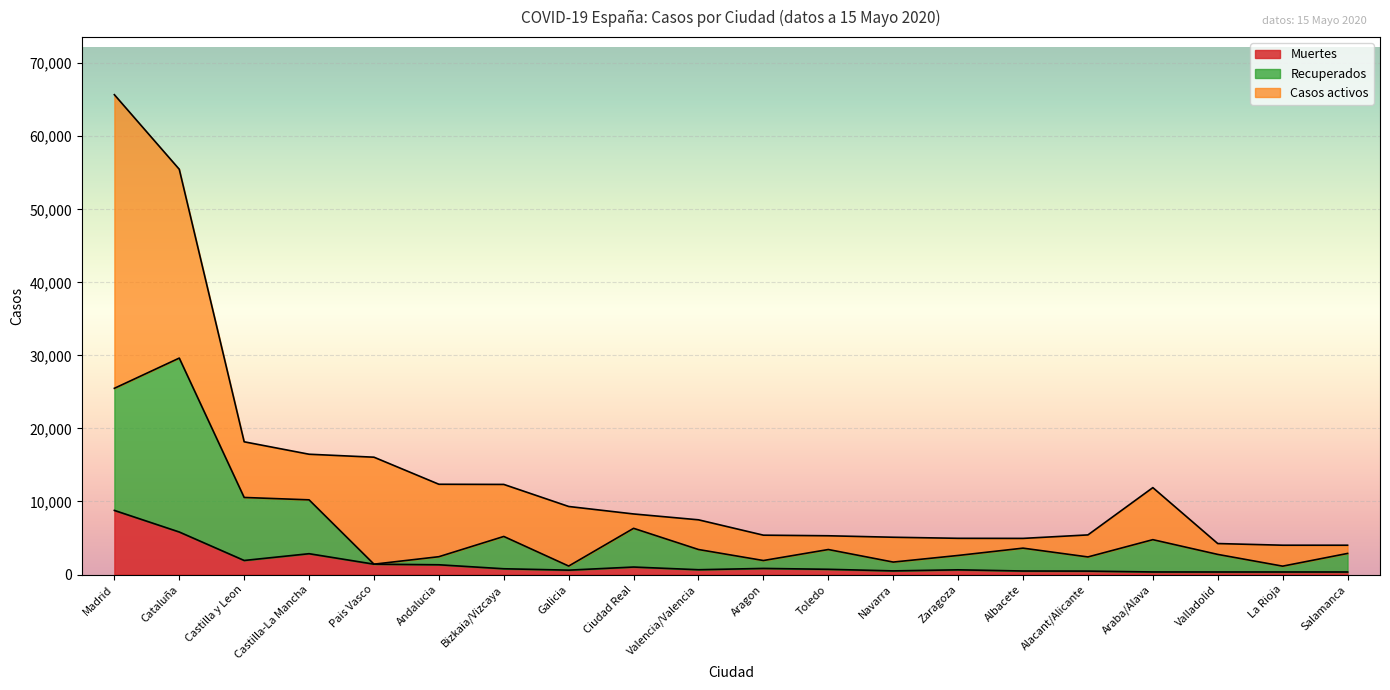

What is the highest value of the Muertes series?

8779